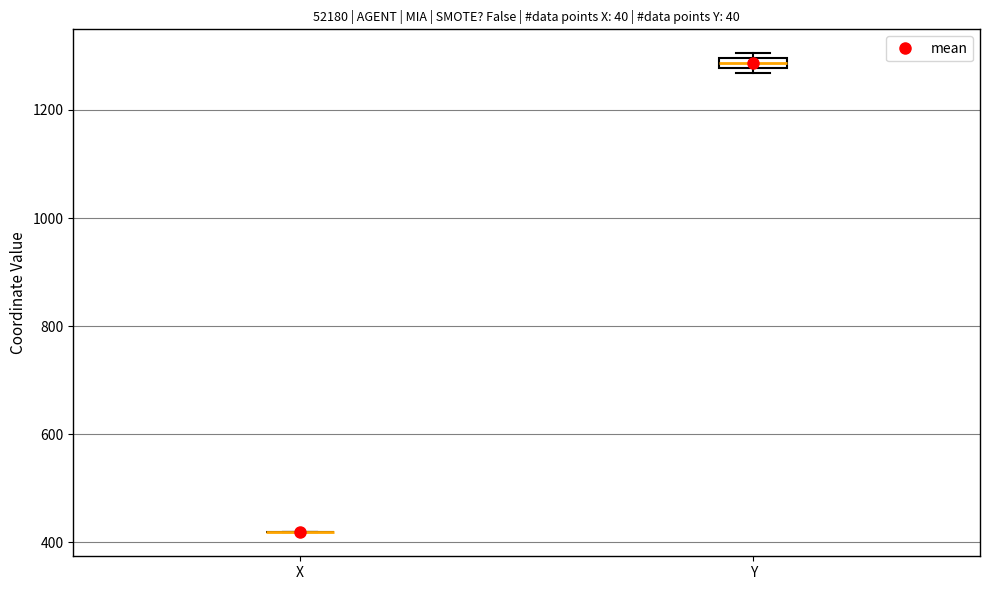

Where is the upper edge of the box for Y on the y-axis? The values are not printed on the chart, so give them approximately, as read against the axis.

1300